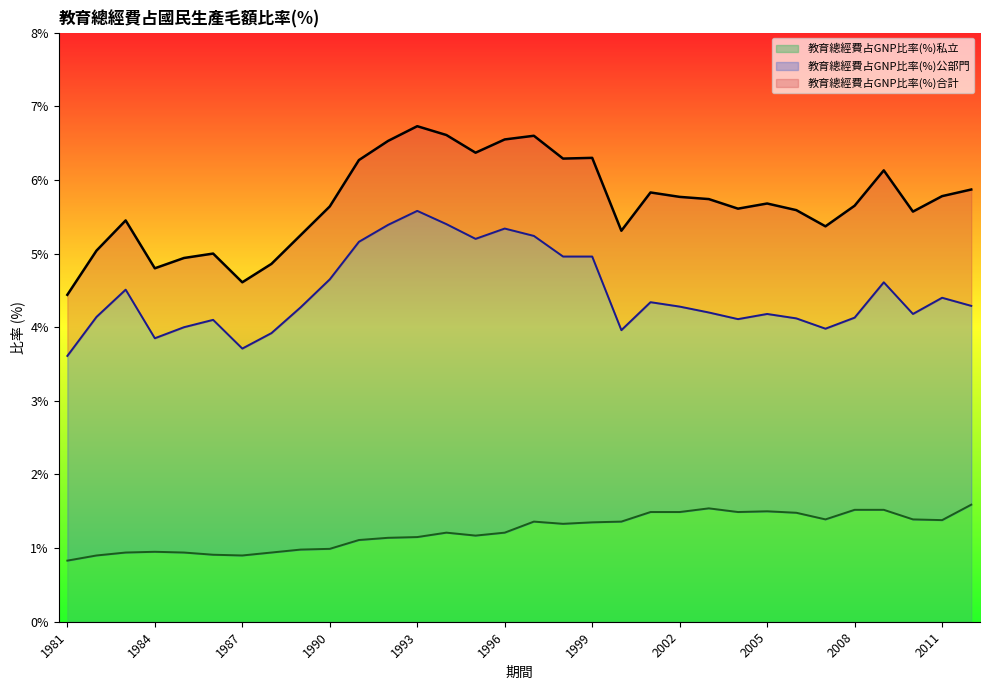

Read the 教育總經費占GNP比率(%)公部門 value at 2006.

4.1